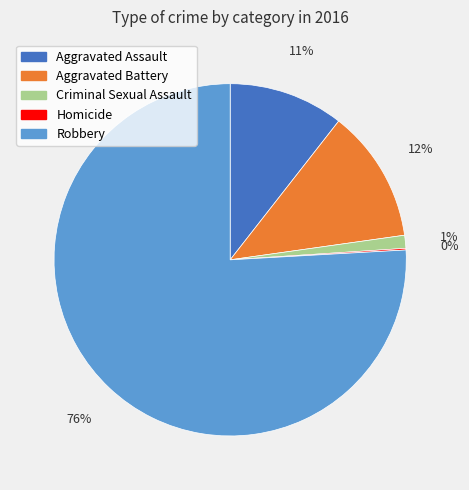

To the nearest percent, what is the difference between the largest and smallest slice percentages?

76%